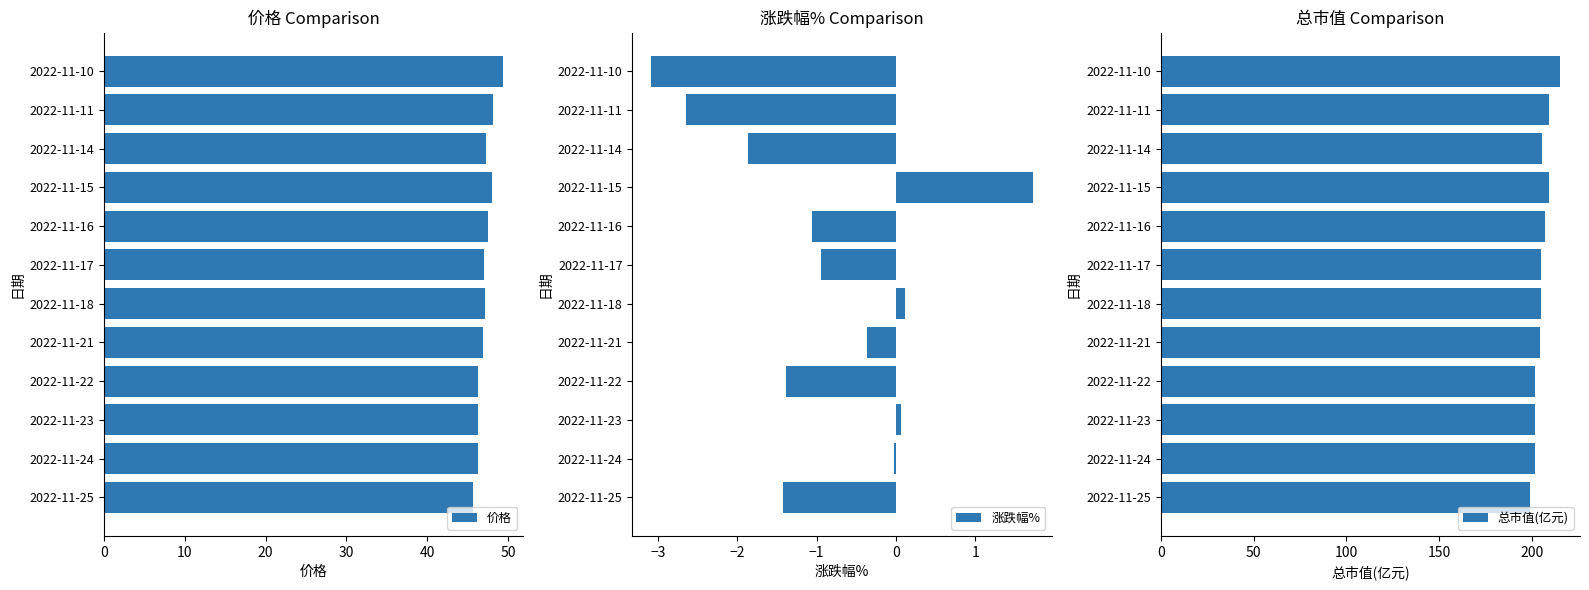

The value of 总市值(亿元) at 2022-11-17 is 204.7. True or false?

True